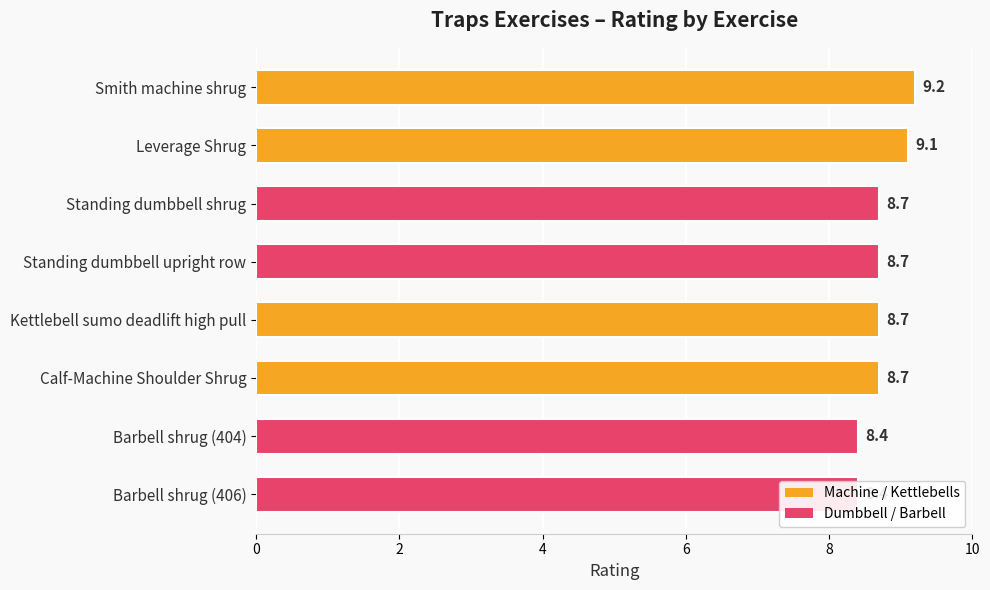

Approximately how many times larger is the value at Kettlebell sumo deadlift high pull compared to Leverage Shrug?

1.0